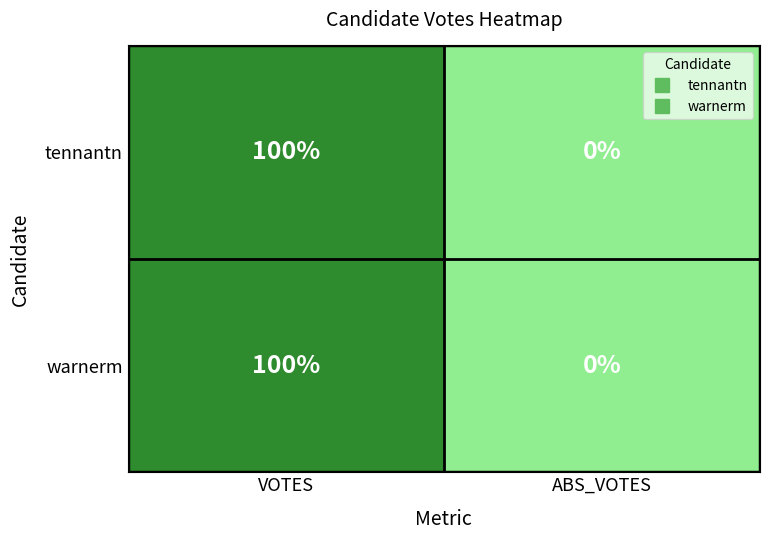

Reading left to right, extract all data points from this chart.

tennantn: VOTES=100	ABS_VOTES=0
warnerm: VOTES=100	ABS_VOTES=0